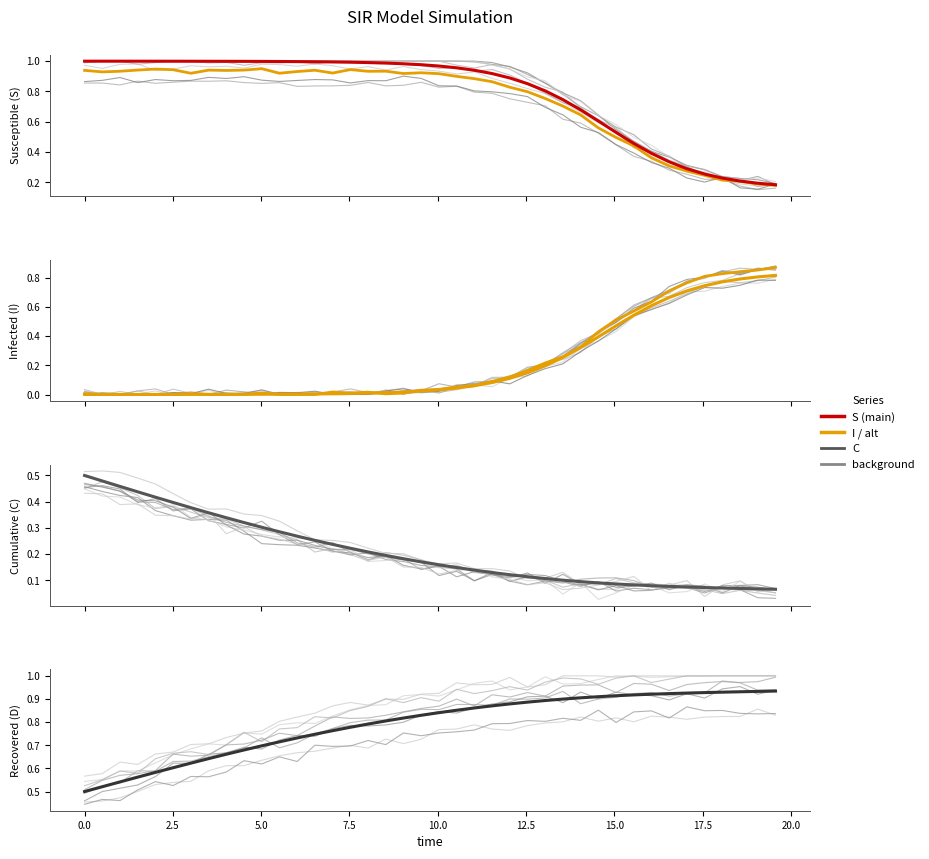

What is the maximum value shown in the chart?

1.0